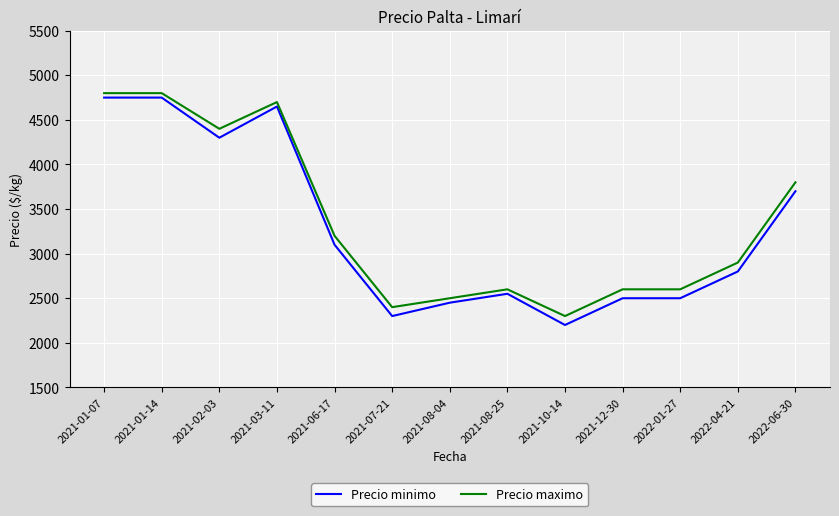

Reading left to right, extract all data points from this chart.

Precio minimo: 2021-01-07=4750	2021-01-14=4750	2021-02-03=4300	2021-03-11=4650	2021-06-17=3100	2021-07-21=2300	2021-08-04=2450	2021-08-25=2550	2021-10-14=2200	2021-12-30=2500	2022-01-27=2500	2022-04-21=2800	2022-06-30=3700
Precio maximo: 2021-01-07=4800	2021-01-14=4800	2021-02-03=4400	2021-03-11=4700	2021-06-17=3200	2021-07-21=2400	2021-08-04=2500	2021-08-25=2600	2021-10-14=2300	2021-12-30=2600	2022-01-27=2600	2022-04-21=2900	2022-06-30=3800